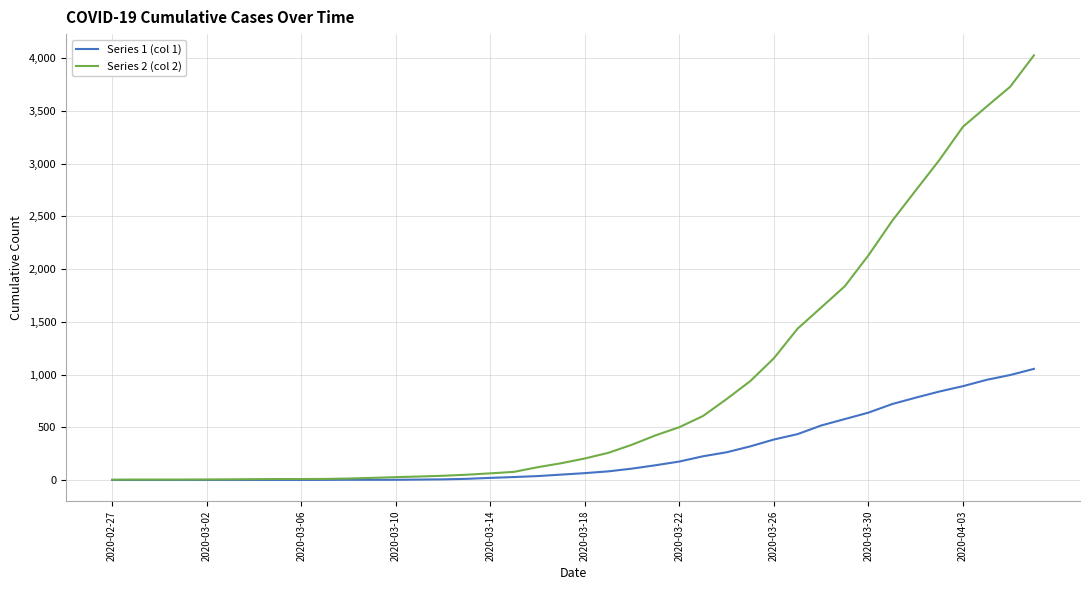

Does the chart have visible grid lines?

Yes